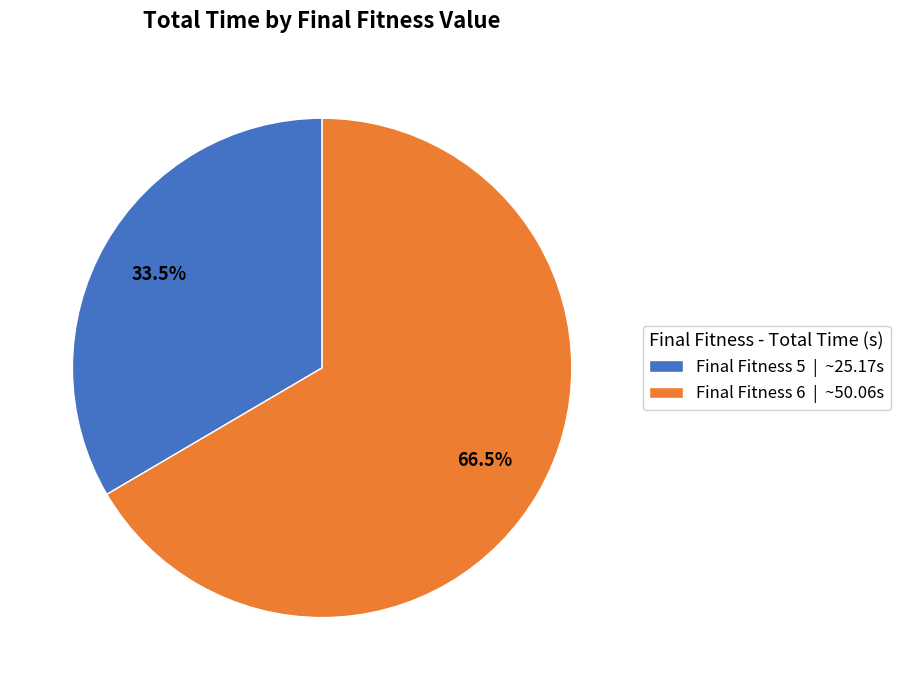

What portion of the pie excludes Final Fitness 6 | ~50.06s?

33.5%